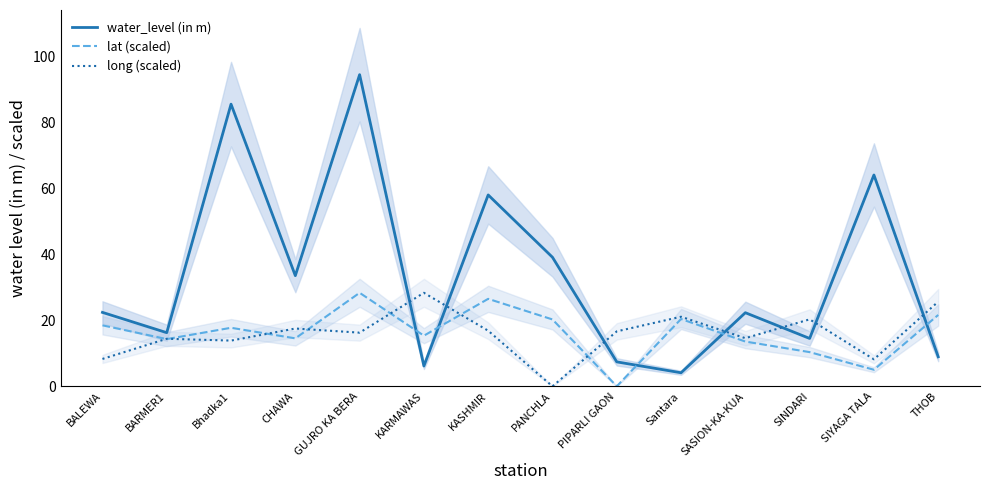

Reading left to right, list all the values displayed in this chart.

water_level (in m): BALEWA=22.4	BARMER1=16.2	Bhadka1=85.5	CHAWA=33.5	GUJRO KA BERA=94.4	KARMAWAS=6.2	KASHMIR=58.0	PANCHLA=39.1	PIPARLI GAON=7.4	Santara=4.1	SASION-KA-KUA=22.3	SINDARI=14.5	SIYAGA TALA=64.0	THOB=8.9
lat (scaled): BALEWA=18.5	BARMER1=14.3	Bhadka1=17.7	CHAWA=14.5	GUJRO KA BERA=28.3	KARMAWAS=15.3	KASHMIR=26.5	PANCHLA=20.3	PIPARLI GAON=0.0	Santara=20.4	SASION-KA-KUA=13.6	SINDARI=10.4	SIYAGA TALA=5.0	THOB=21.6
long (scaled): BALEWA=8.3	BARMER1=14.4	Bhadka1=13.8	CHAWA=17.5	GUJRO KA BERA=16.3	KARMAWAS=28.3	KASHMIR=16.8	PANCHLA=0.0	PIPARLI GAON=16.6	Santara=21.1	SASION-KA-KUA=14.6	SINDARI=20.3	SIYAGA TALA=8.2	THOB=25.6